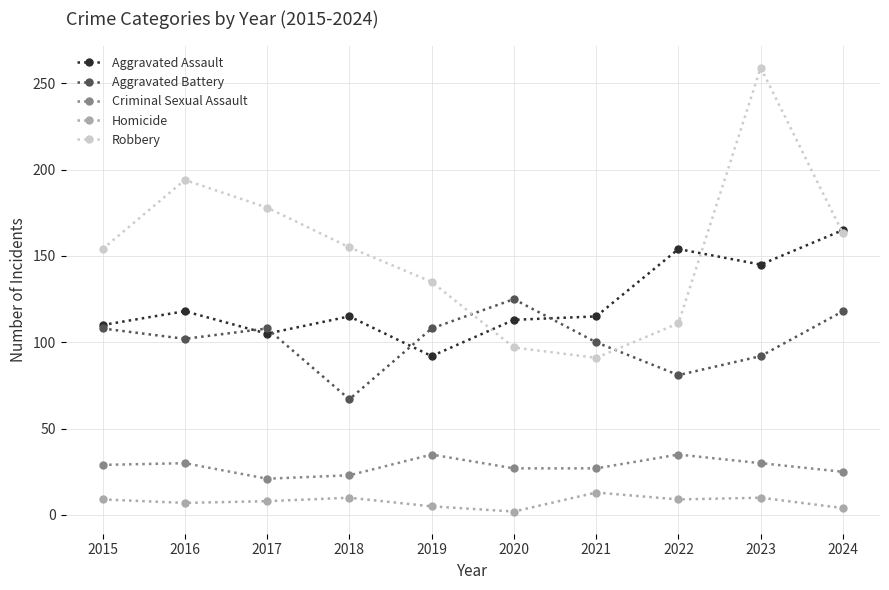

What are all the series names shown in the legend?

Aggravated Assault, Aggravated Battery, Criminal Sexual Assault, Homicide, Robbery